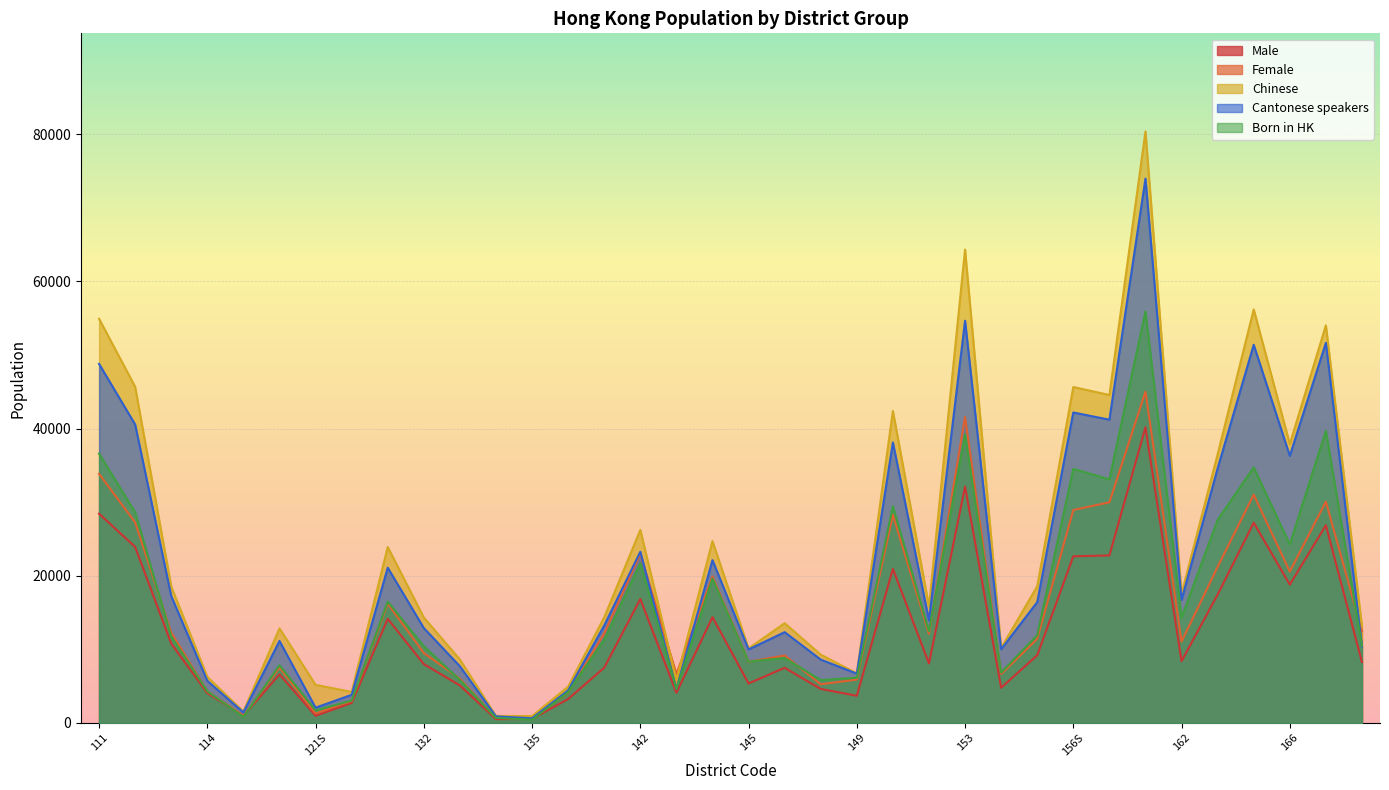

What is the minimum value for Cantonese speakers?

629